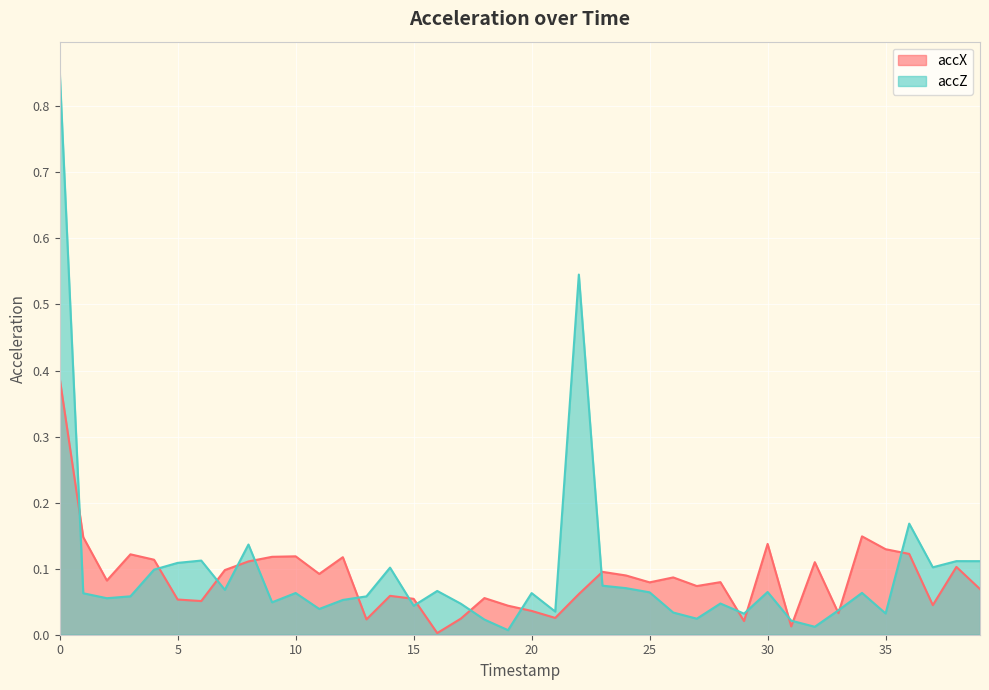

Is it true that accX equals 0.0 at 33?

False